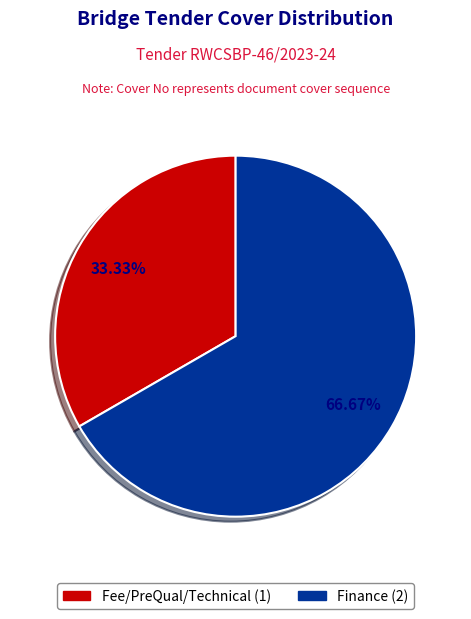

What is the smallest slice in the pie chart?

Fee/PreQual/Technical